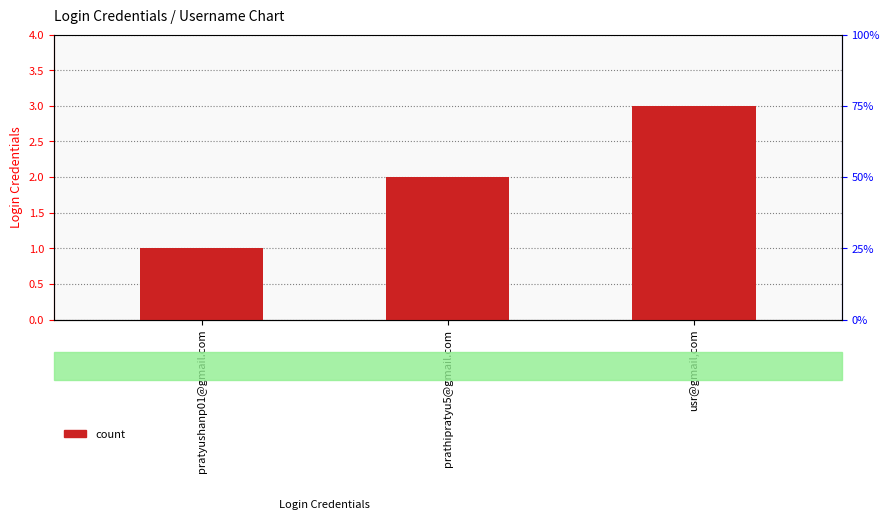

Which category has the lowest value across all series?

pratyushanp01@gmail.com